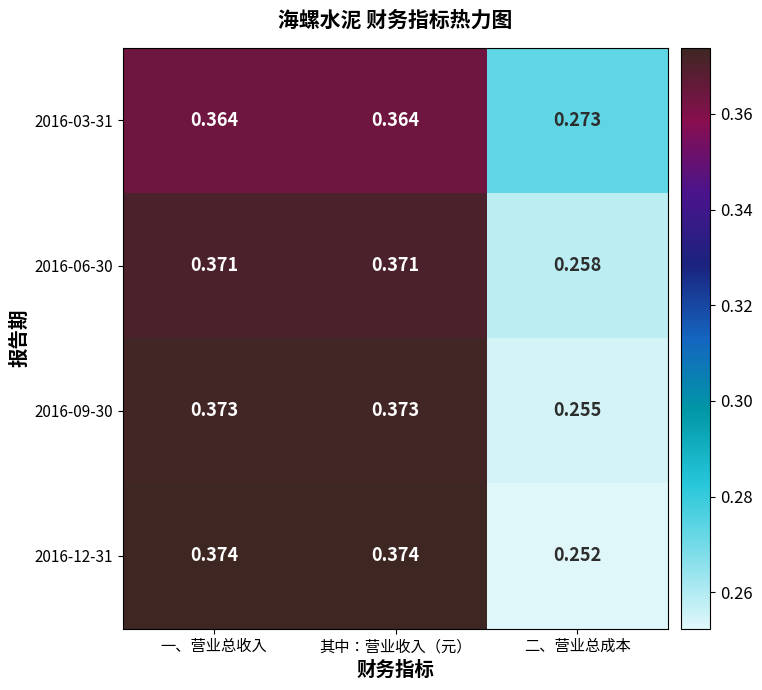

At which label is 2016-06-30 closest to 0?

二、营业总成本